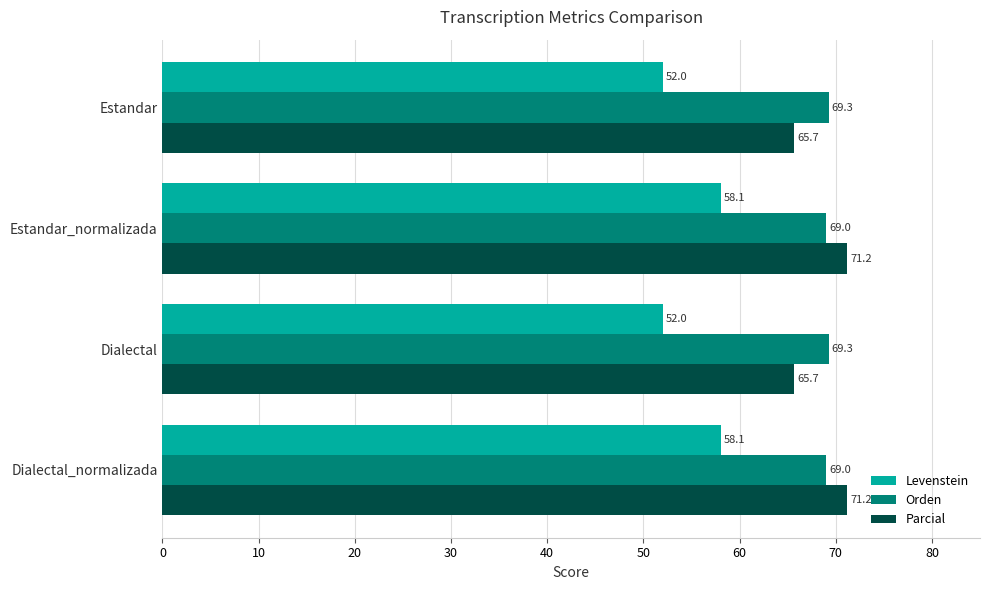

The Orden series shows 99.3 at Estandar_normalizada. True or false?

False